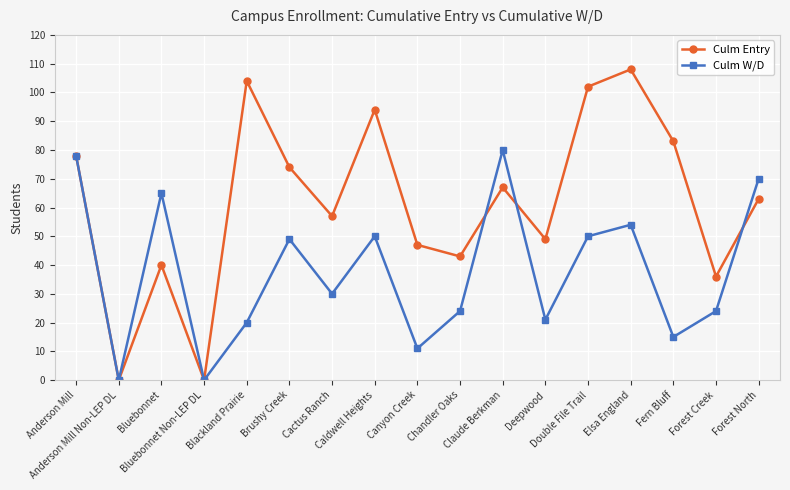

How many lines are shown in the chart?

2